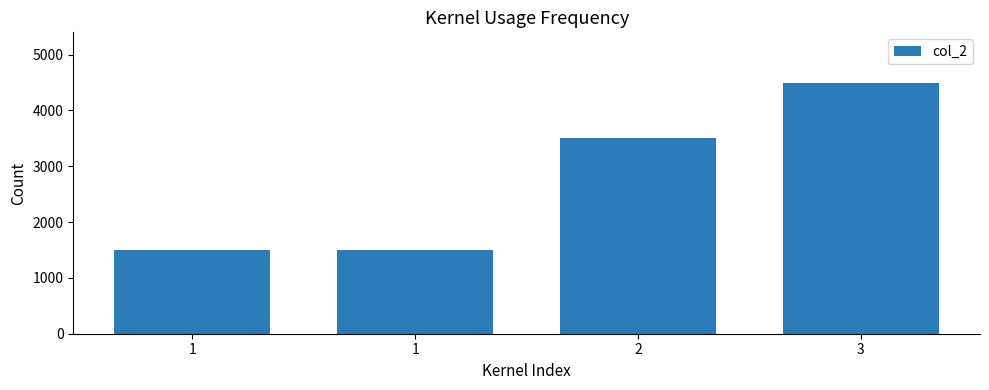

How many data points are less than 3500?

2